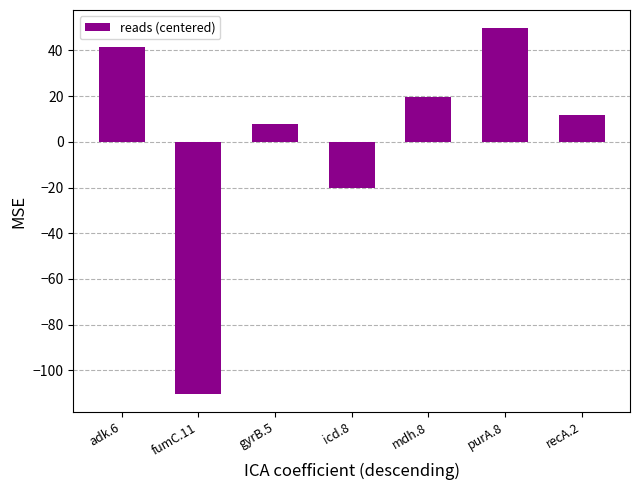

What is the change in value from gyrB.5 to recA.2?

+4.0